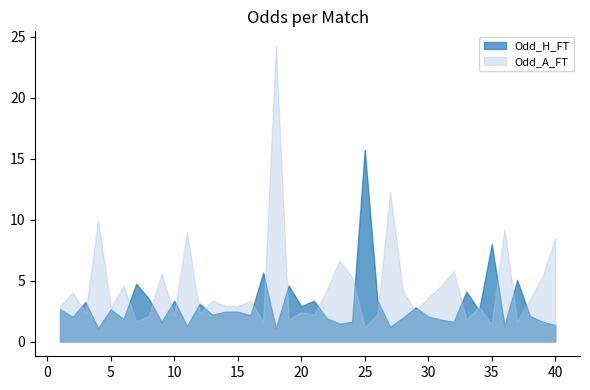

Rank the series by their maximum value, from highest to lowest.

Odd_A_FT, Odd_H_FT